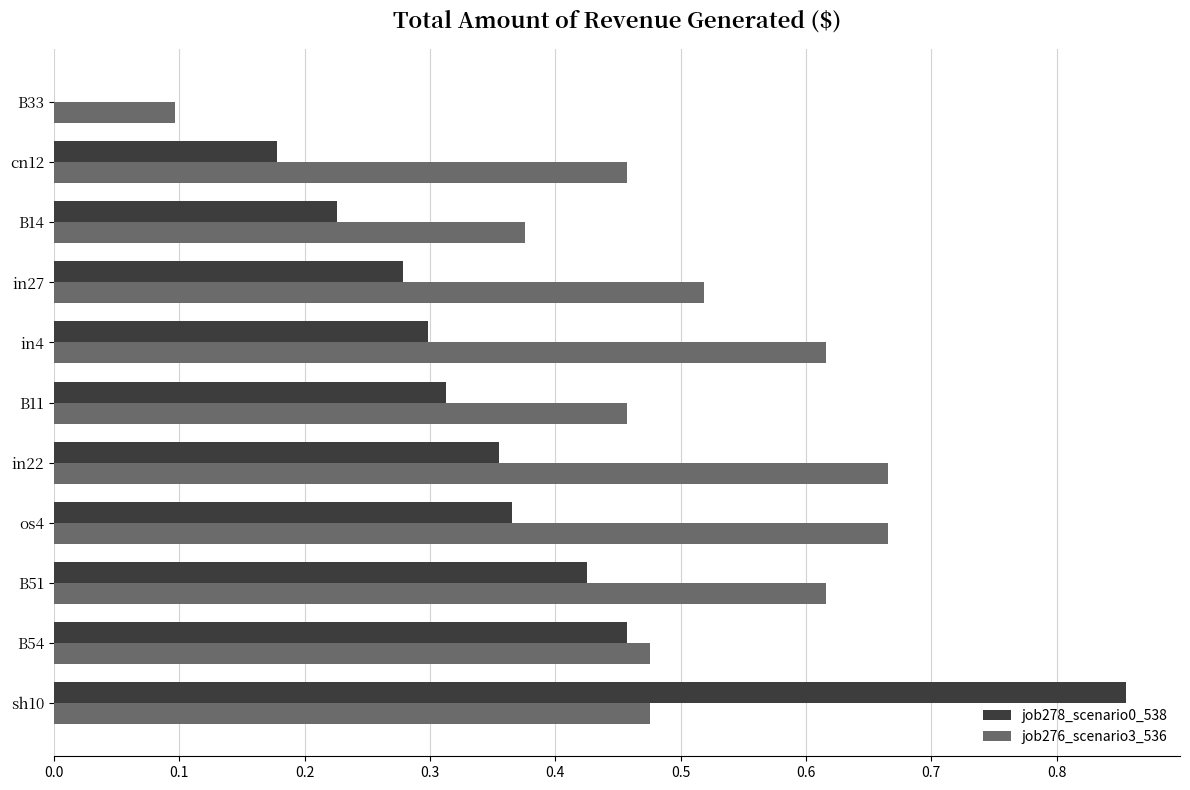

Which category has the highest value across all series?

sh10